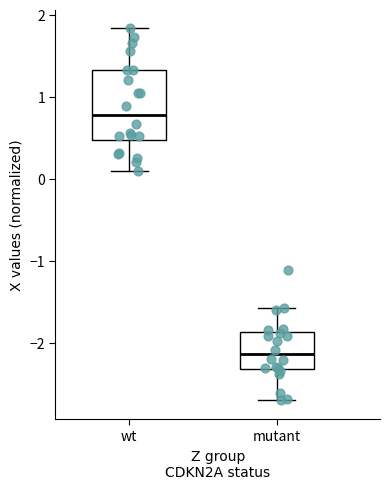

Which box is the tallest, from its lower edge to its upper edge?

wt